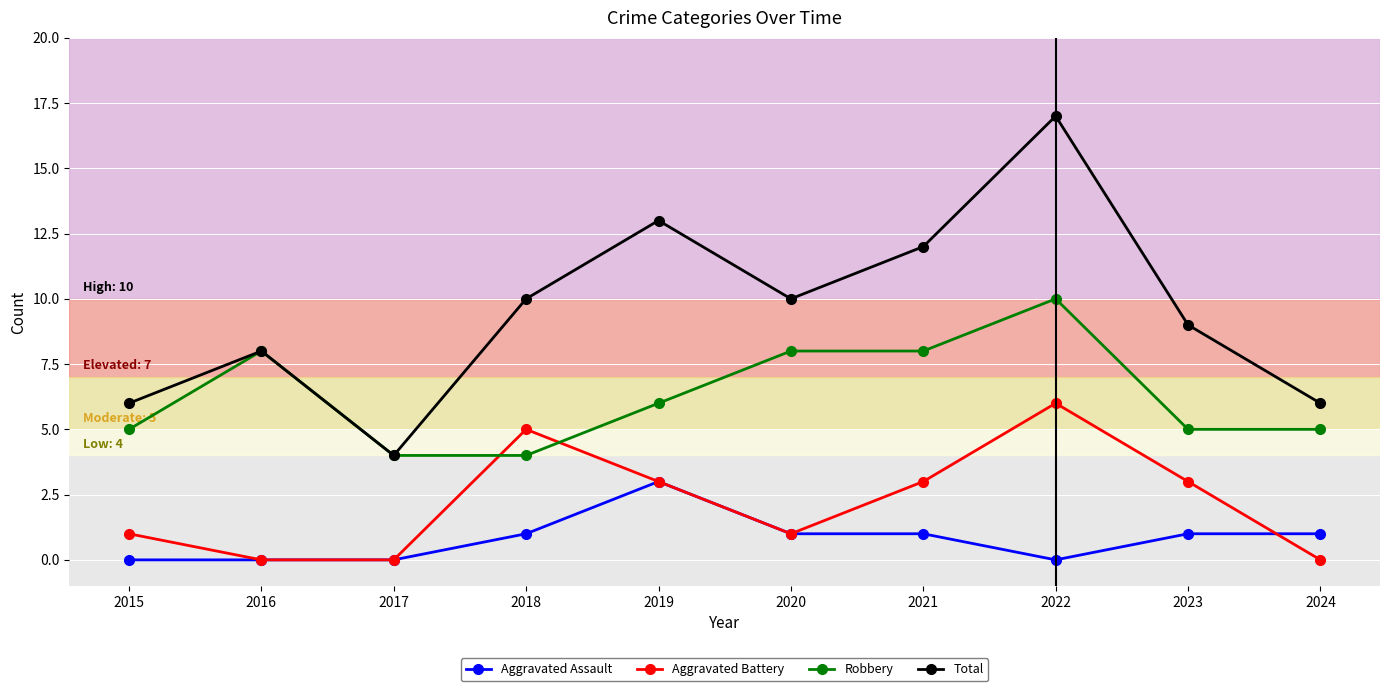

At which label does Total reach its minimum?

2017